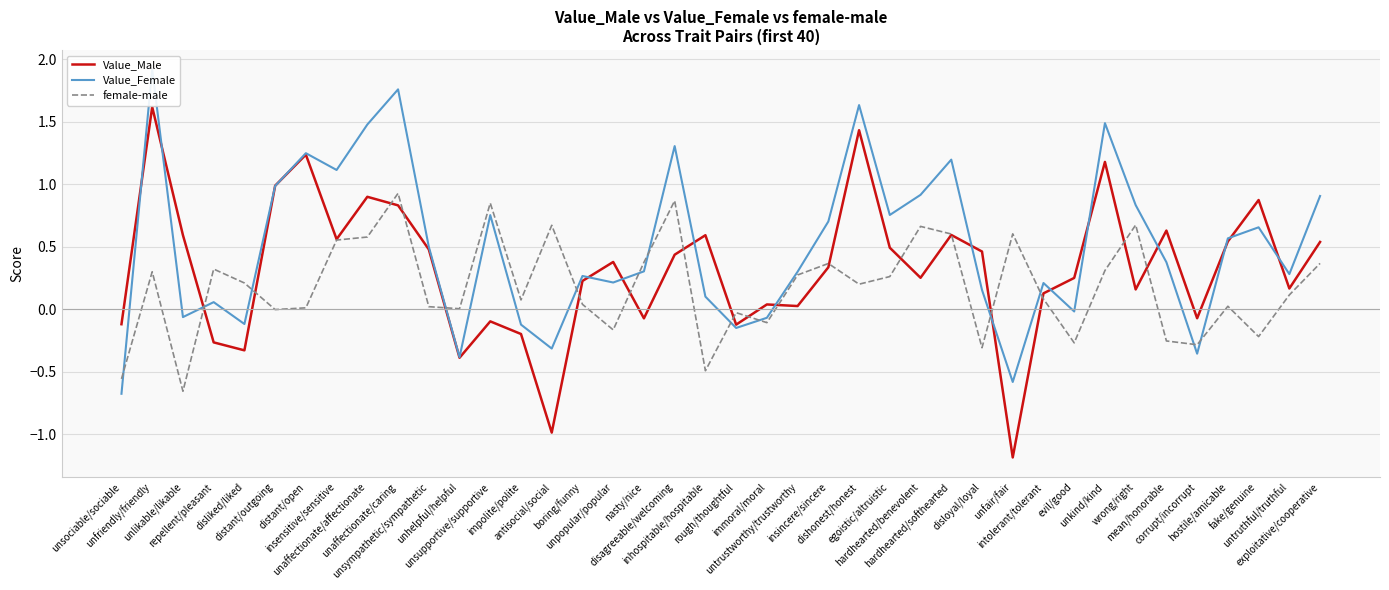

At how many categories does at least one series exceed 0?

37